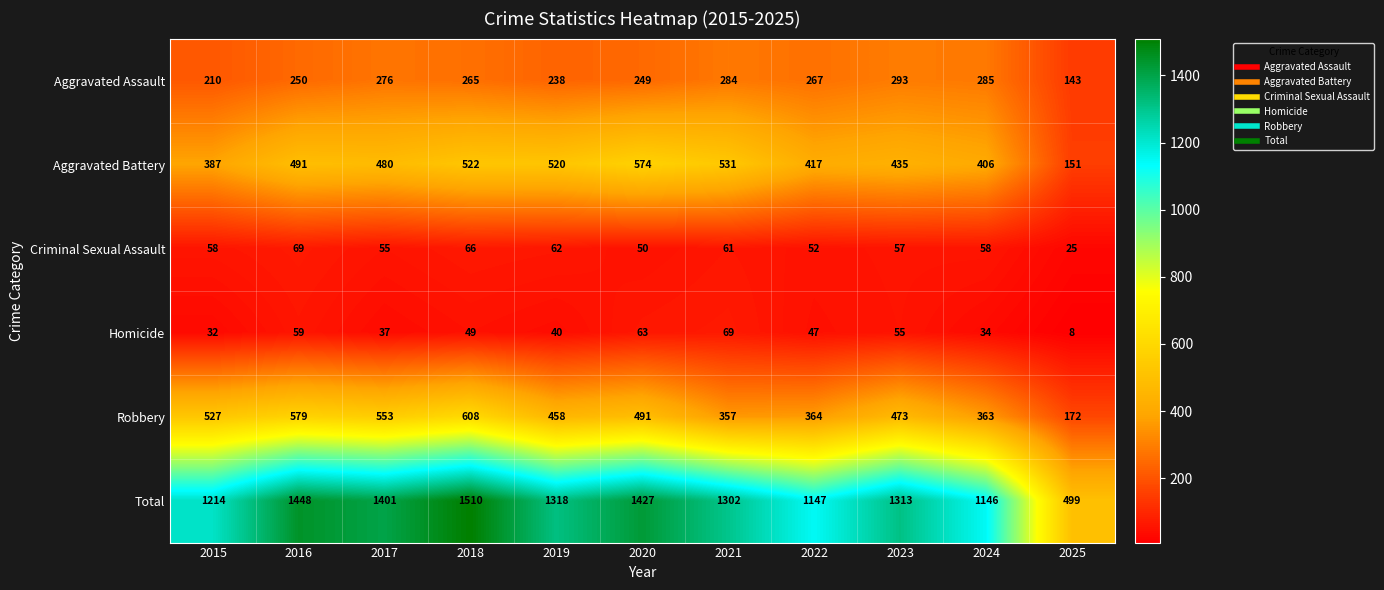

What is the average value of the Aggravated Assault series?

251